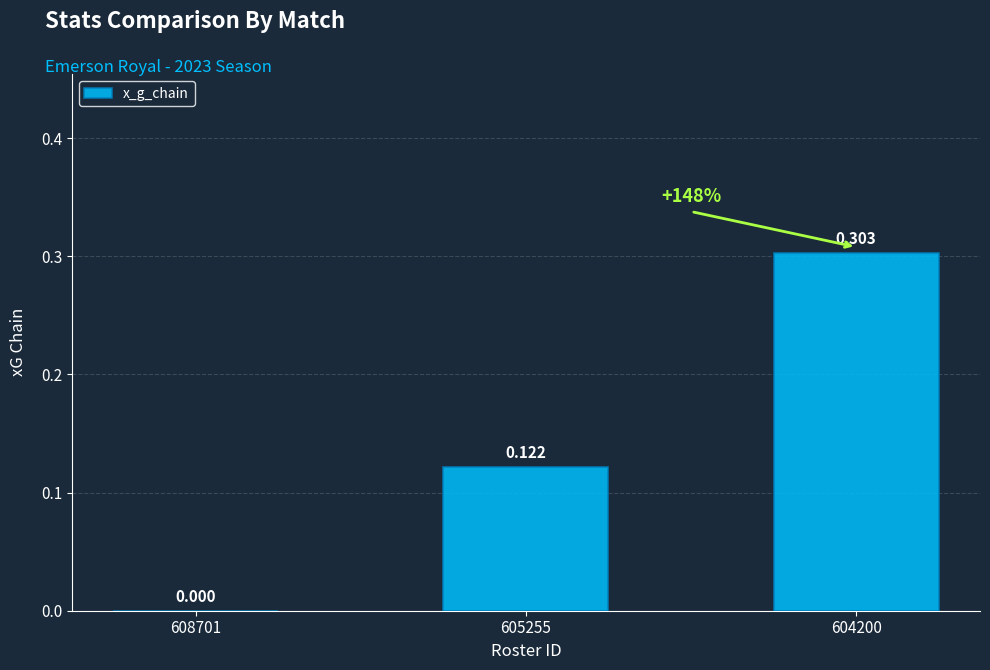

What is the change in value from 608701 to 605255?

+0.1